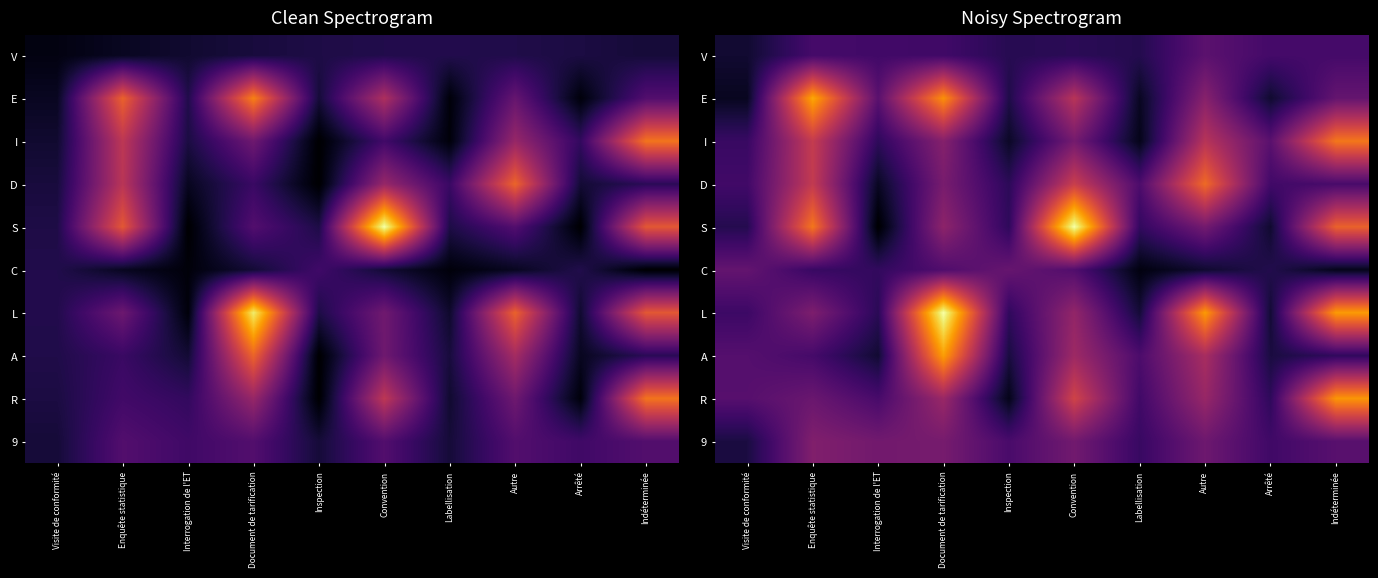

At which category is the sum across all series the highest?

Document de tarification